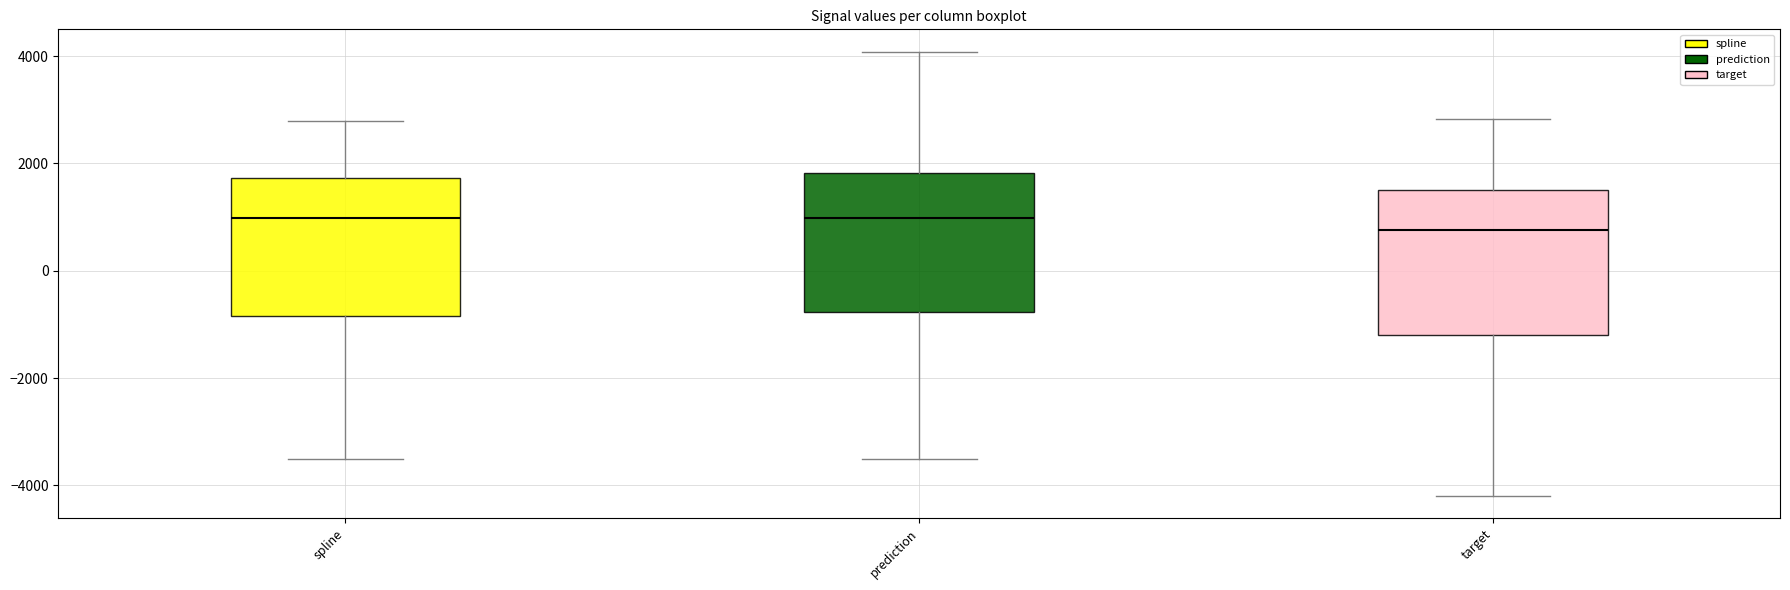

Reading left to right, transcribe this box plot: for each box, give where its median line is, the range the box spans, and where its two whiskers end, as read against the y-axis. The values are not printed on the chart, so give them approximately, as read against the axis.

spline: median 1000, box -800 to 1800, whiskers -3400 to 2800
prediction: median 1000, box -800 to 1800, whiskers -3400 to 4000
target: median 800, box -1200 to 1400, whiskers -4200 to 2800